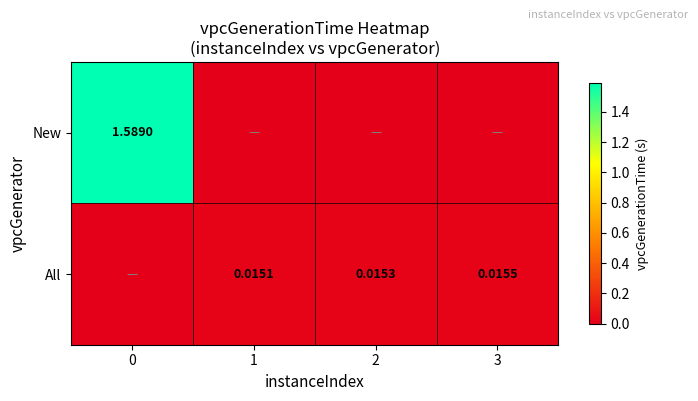

At which label does All reach its peak?

3